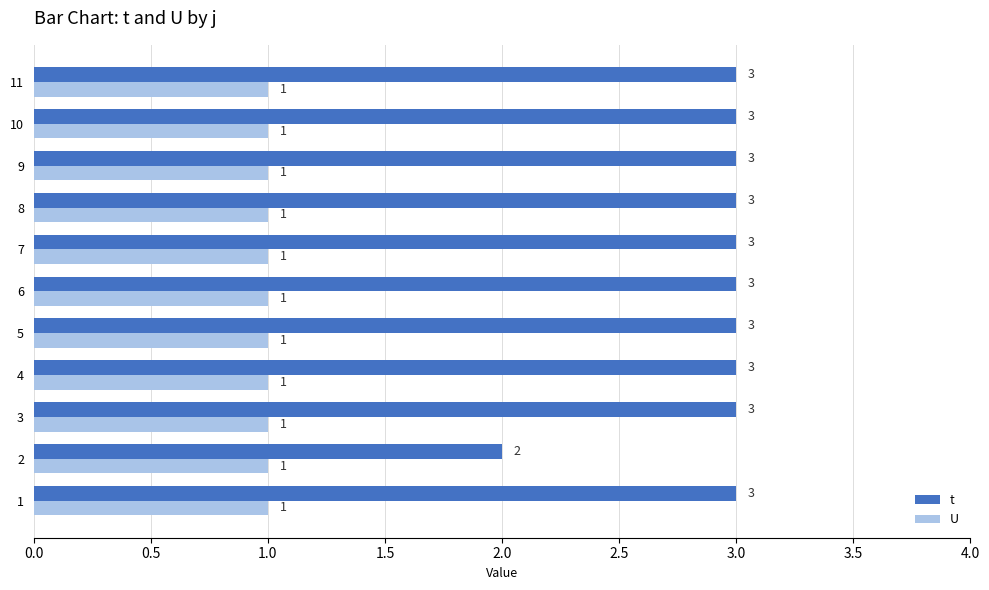

At which label is t closest to 2?

2